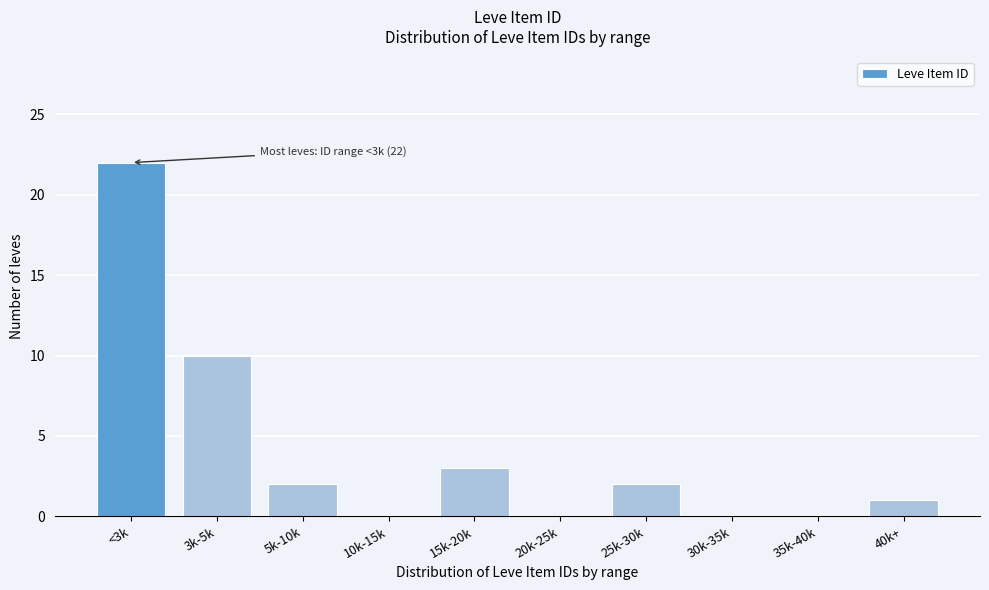

Reading left to right, transcribe all the data shown in this chart.

<3k=22	3k-5k=10	5k-10k=2	10k-15k=0	15k-20k=3	20k-25k=0	25k-30k=2	30k-35k=0	35k-40k=0	40k+=1